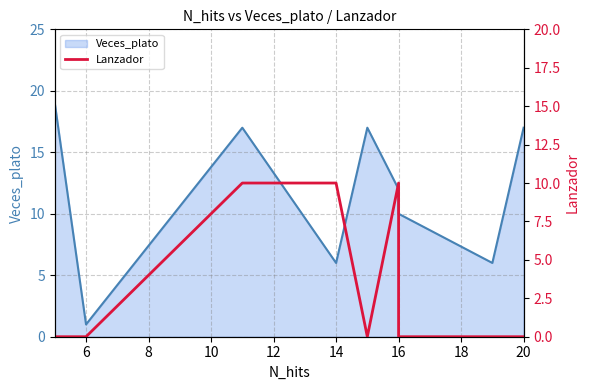

What position from the left is 16?

7